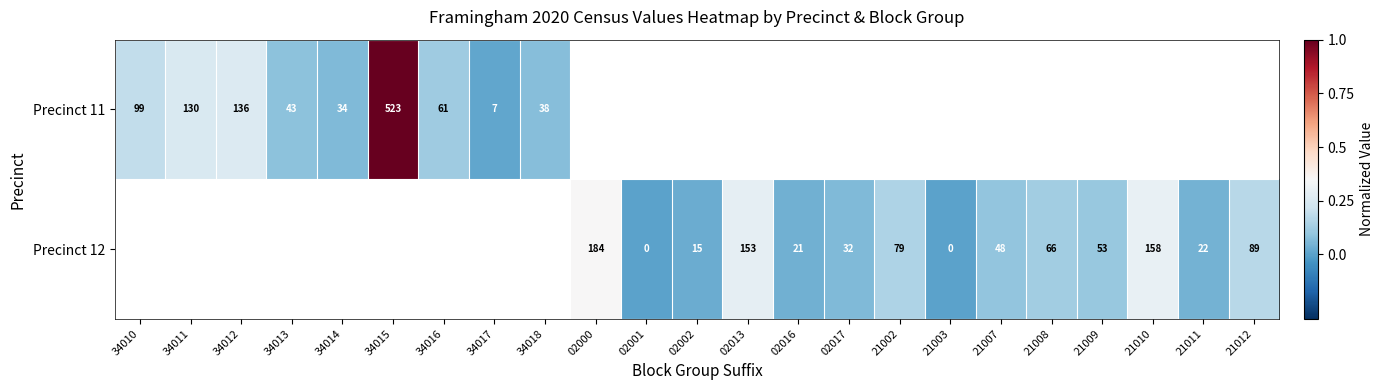

Is the value of Precinct 12 at 34015 greater than the value of Precinct 11 at 02016?

No